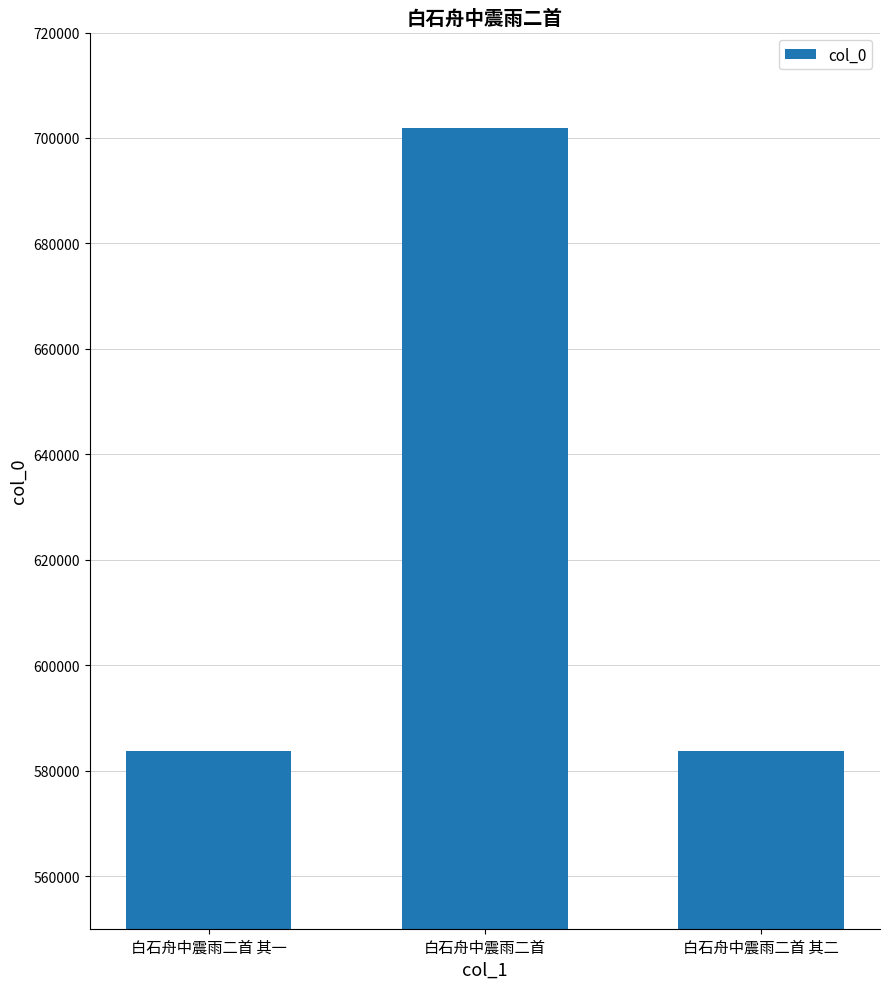

What is the minimum value shown in the chart?

583785